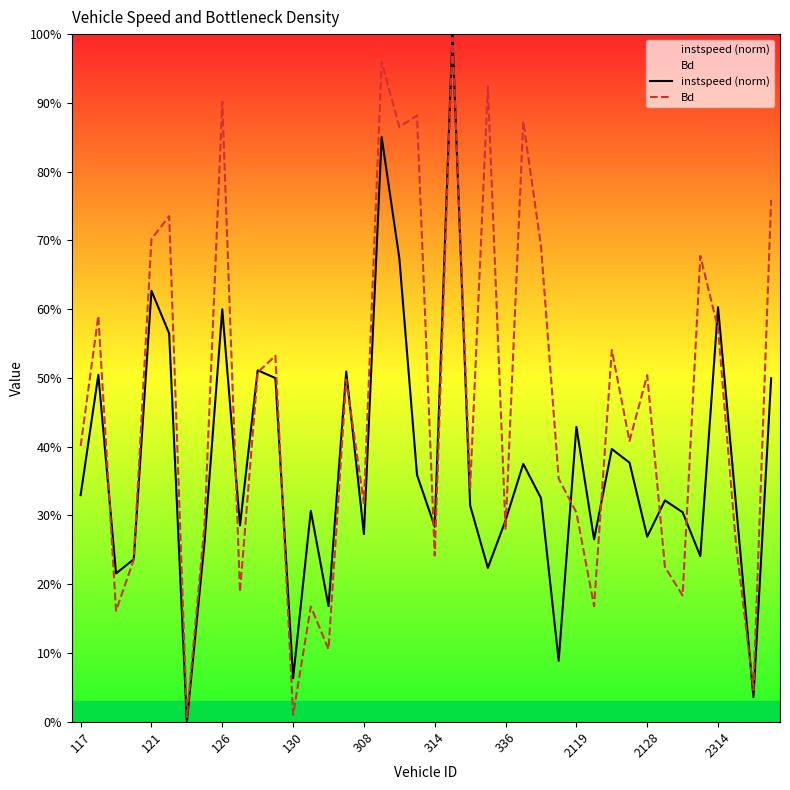

How many intersections are there between instspeed (norm) and Bd?

16